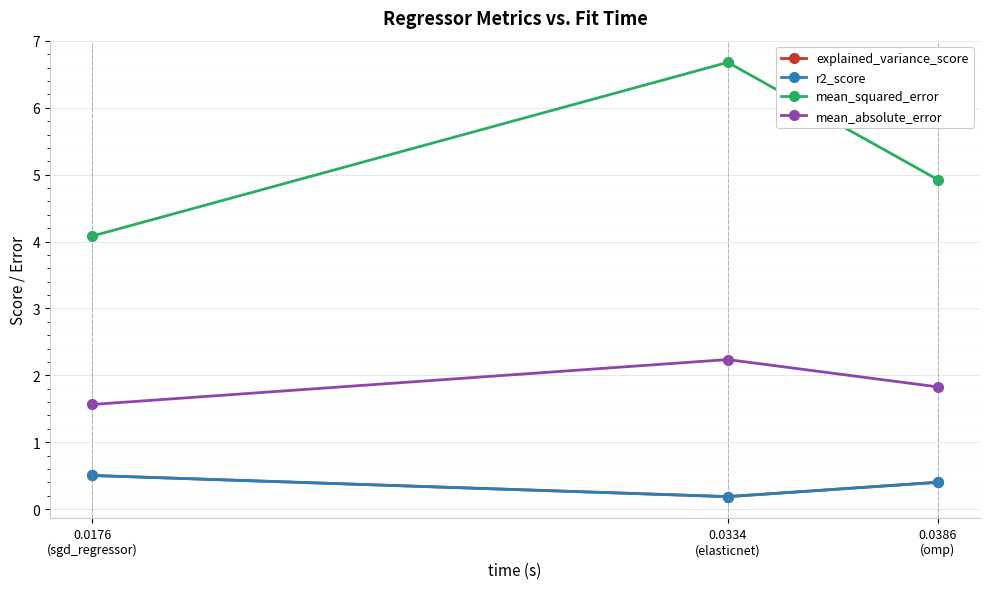

The value of mean_absolute_error at 0.0334
(elasticnet) is 2.2. True or false?

True